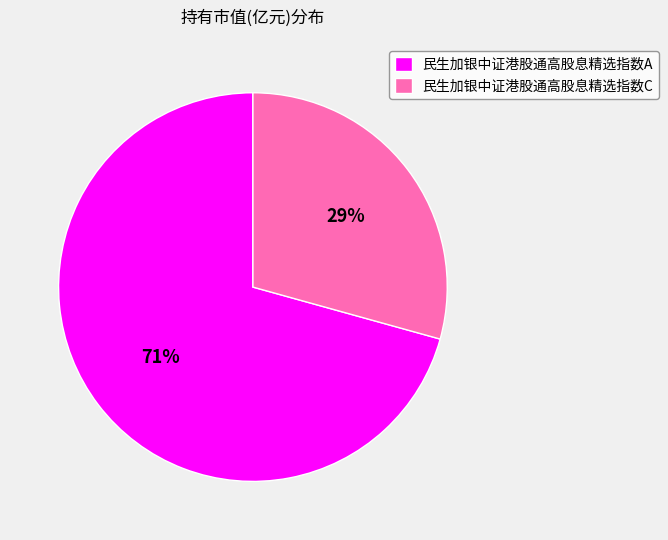

Do 民生加银中证港股通高股息精选指数A and 民生加银中证港股通高股息精选指数C together represent more than half of the pie?

Yes